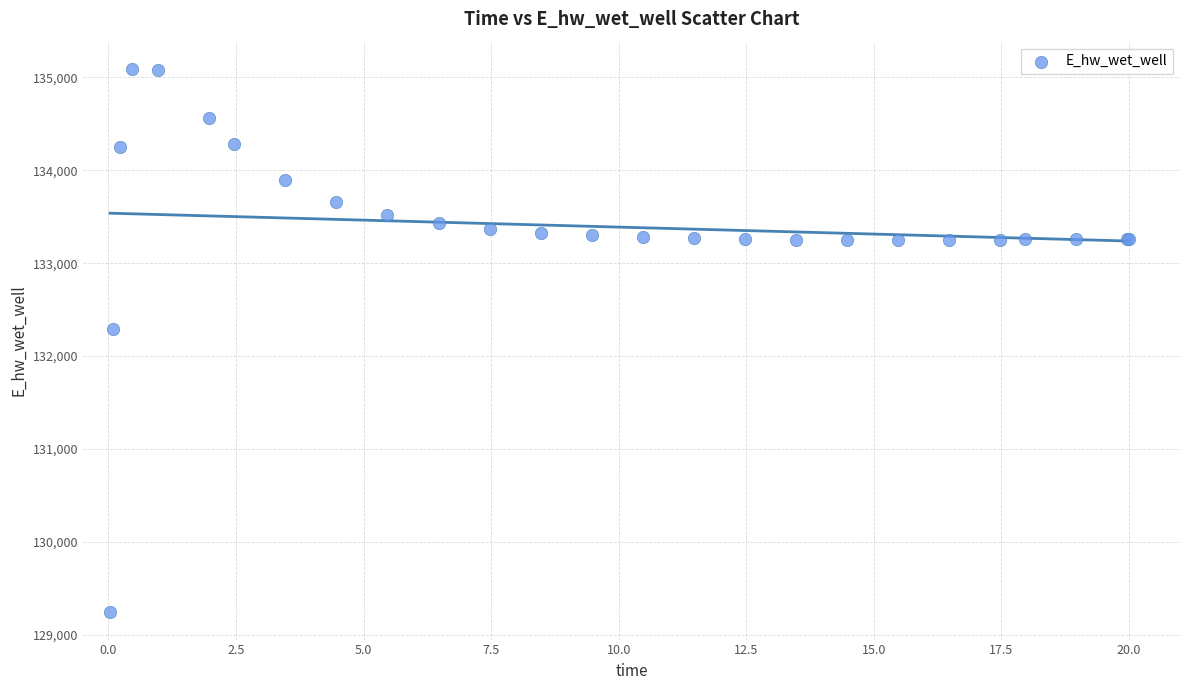

What Y value in the scatter plot is closest to 132166?

132294.6